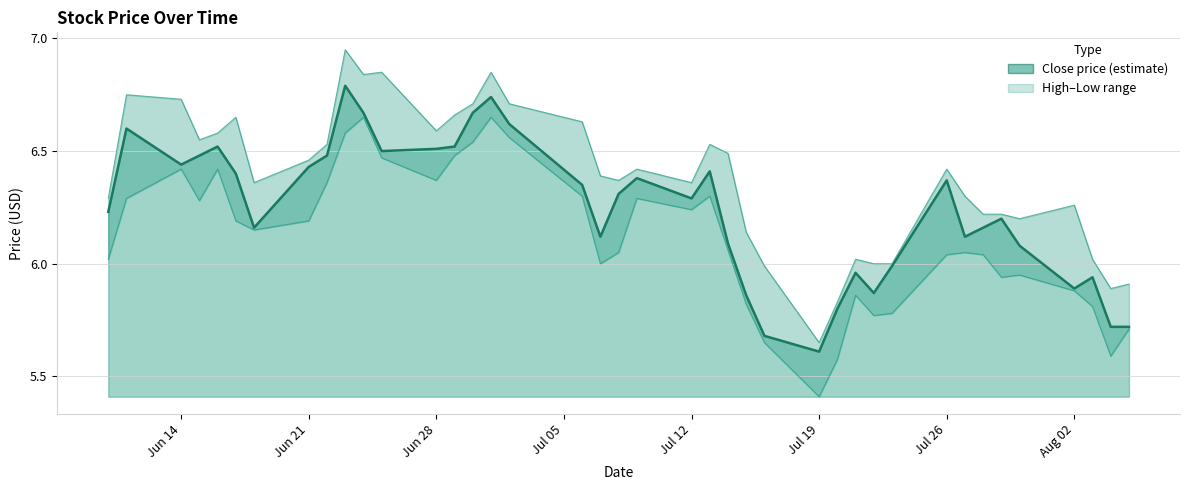

At which category is the sum across all series the highest?

2021-06-23